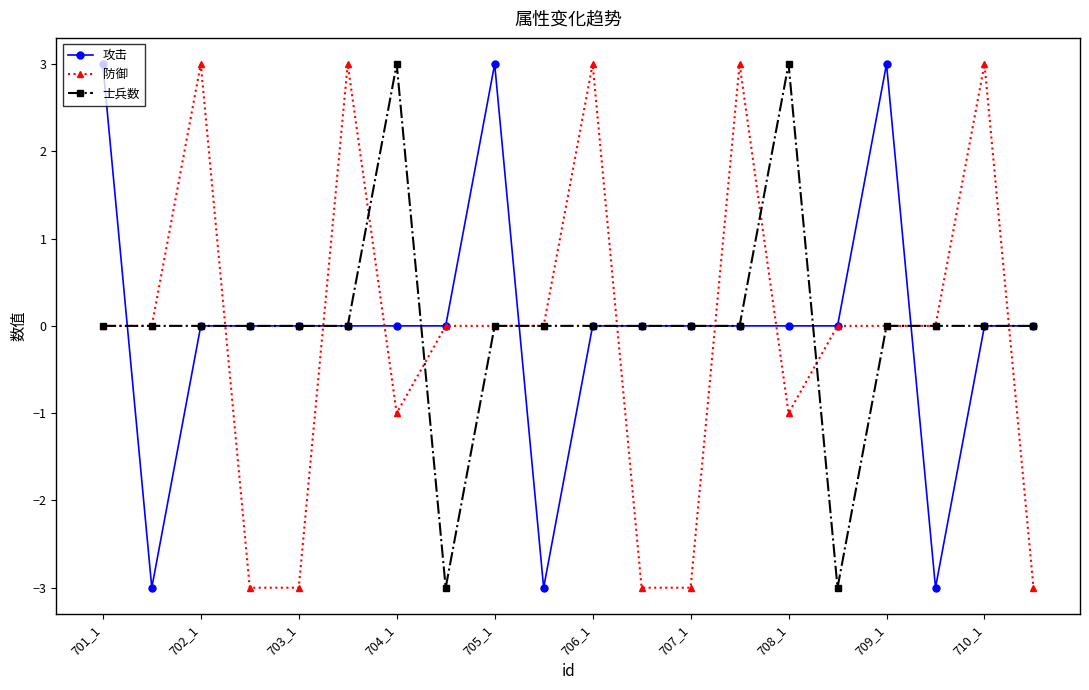

What is the minimum value shown in the chart?

-3